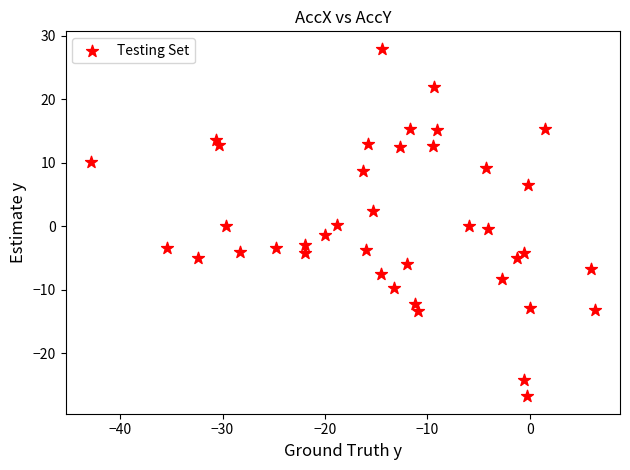

What is the range of X values (max minus min)?

49.2